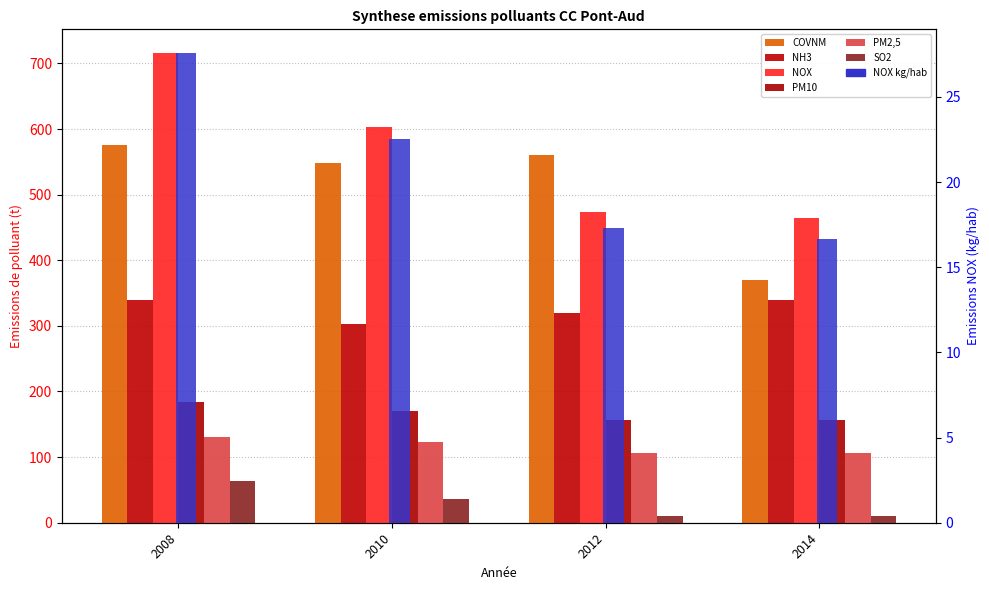

What is the difference between the highest and lowest values at 2012?

550.5